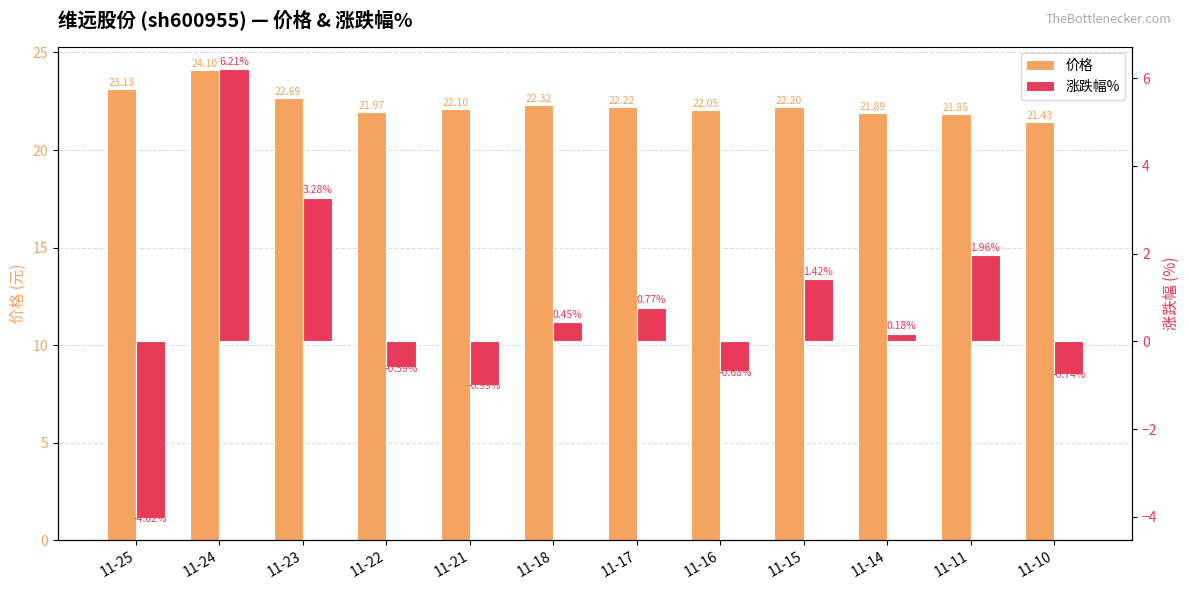

What is the approximate value of 涨跌幅% at 11-21?

-1.0